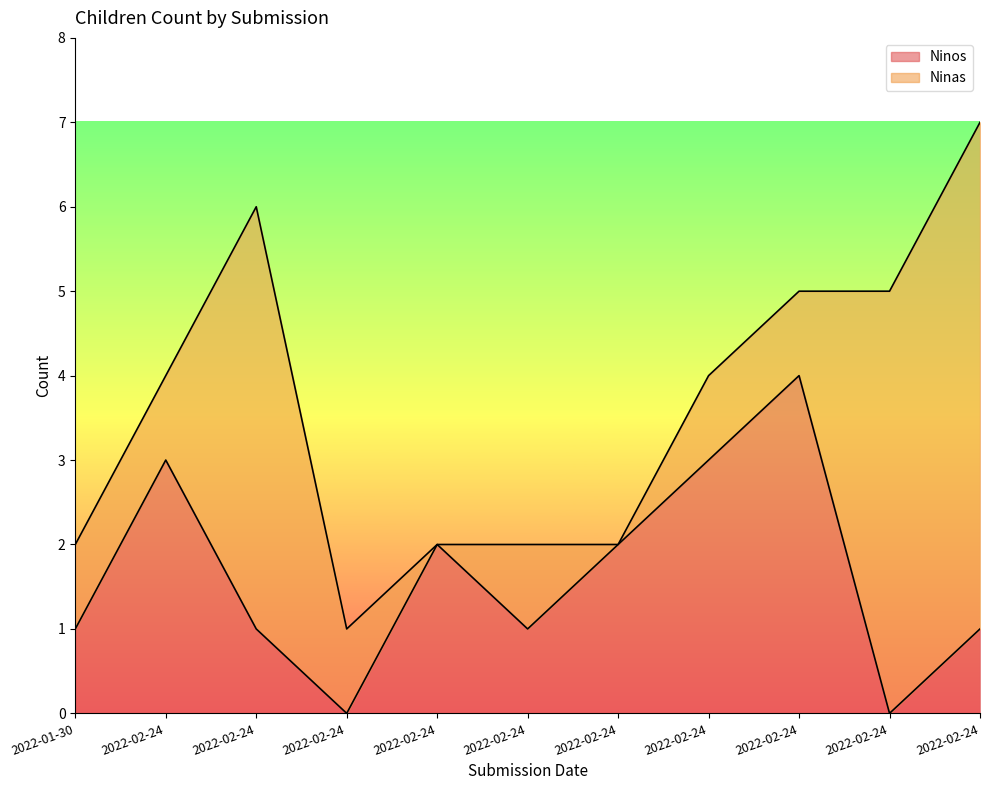

True or false: the data has more than 2 interior local peaks.

True